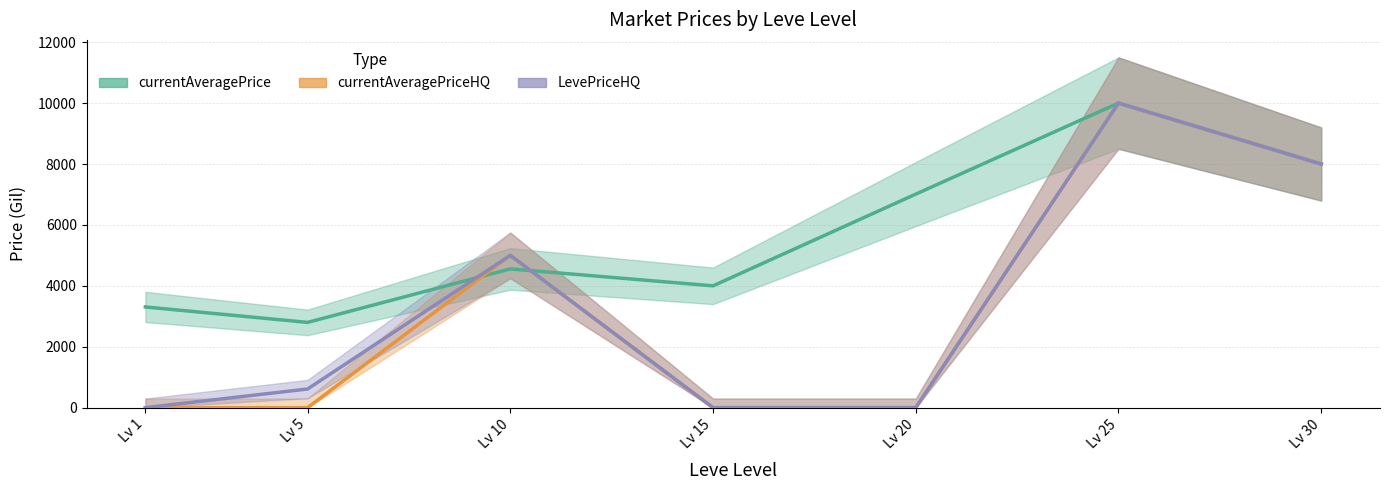

Rank the series at Lv 20 from lowest to highest value.

currentAveragePriceHQ, LevePriceHQ, currentAveragePrice